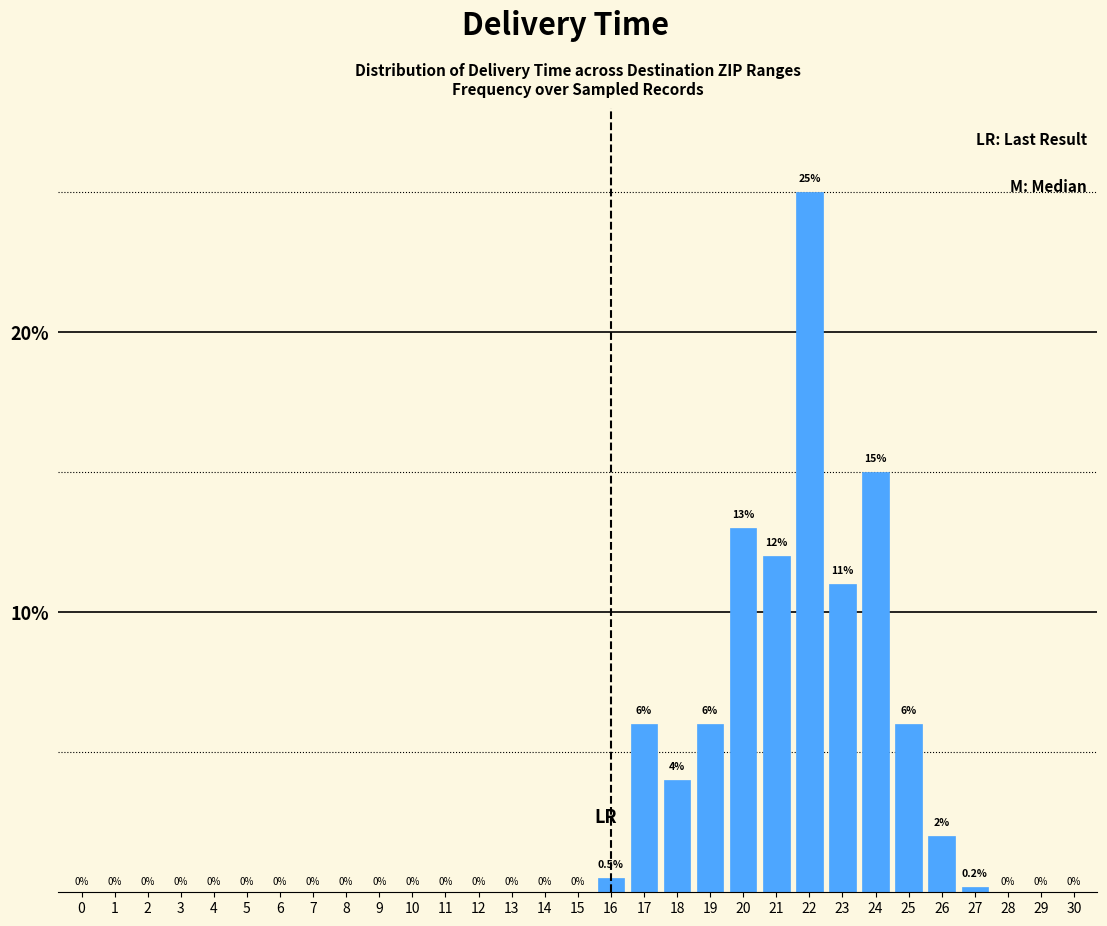

Reading right to left, list all the values displayed in this chart.

30=0.0	29=0.0	28=0.0	27=0.2	26=2.0	25=6.0	24=15.0	23=11.0	22=25.0	21=12.0	20=13.0	19=6.0	18=4.0	17=6.0	16=0.5	15=0.0	14=0.0	13=0.0	12=0.0	11=0.0	10=0.0	9=0.0	8=0.0	7=0.0	6=0.0	5=0.0	4=0.0	3=0.0	2=0.0	1=0.0	0=0.0